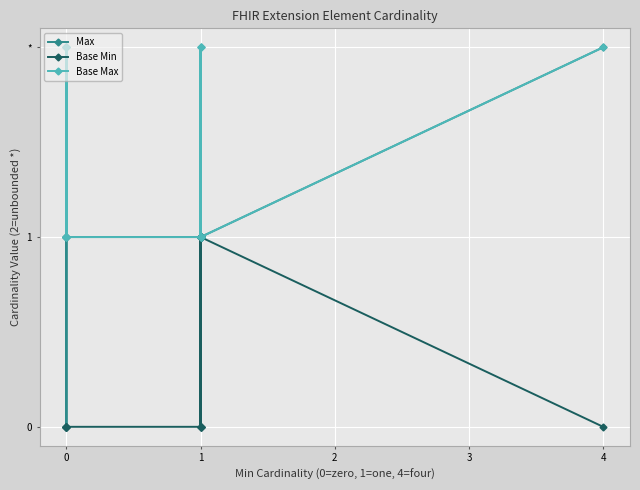

What are all the series names shown in the legend?

Max, Base Min, Base Max